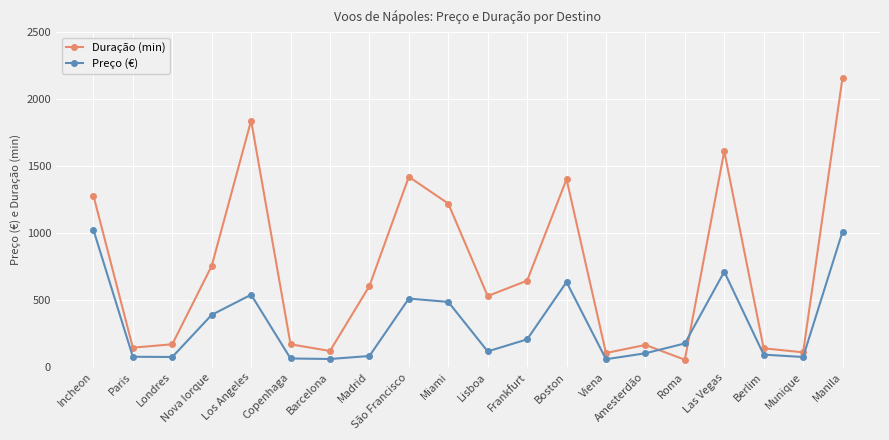

Does the chart display data point markers on the line(s)?

Yes